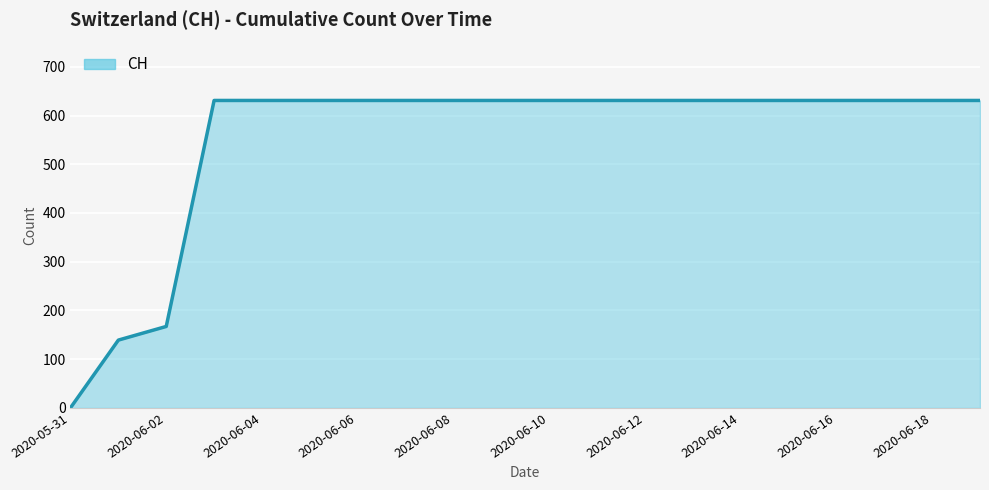

What is the sum of all values?

11033